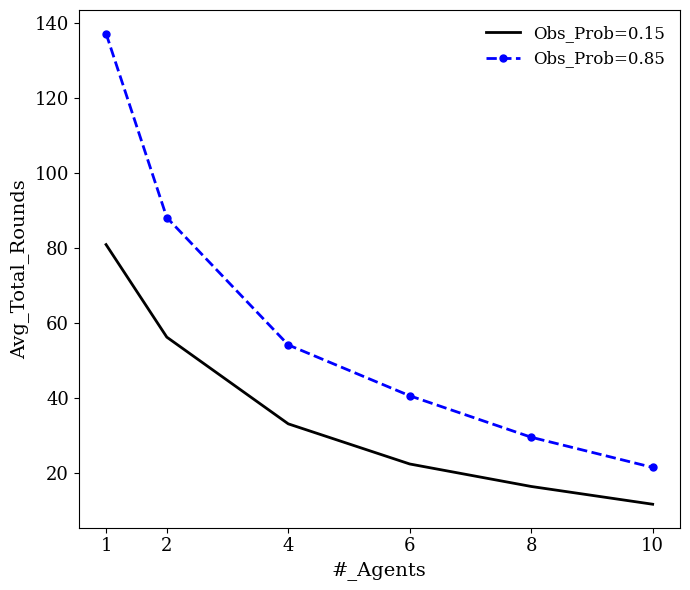

Rank the series at 1 from lowest to highest value.

Obs_Prob=0.15, Obs_Prob=0.85